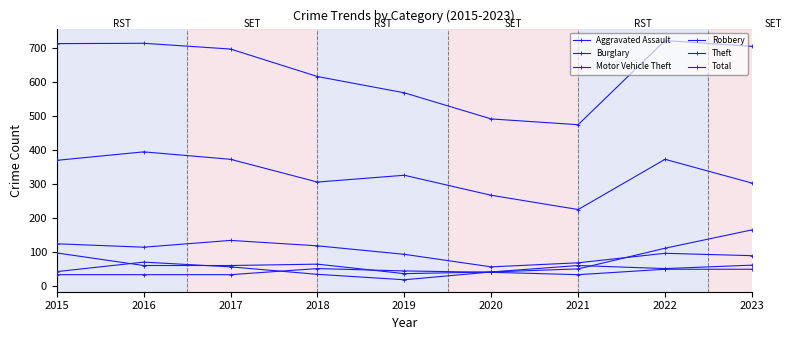

True or false: Burglary and Total cross at least once.

False